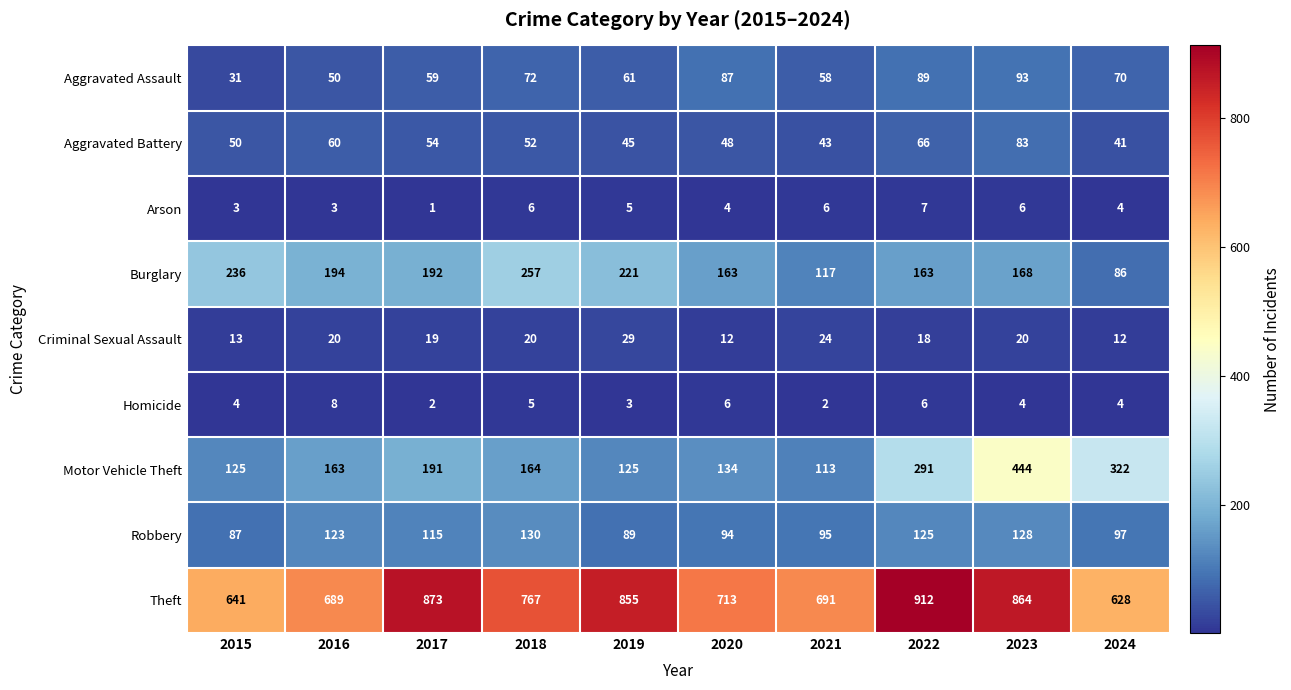

How many values in the Aggravated Battery series are below 52?

5